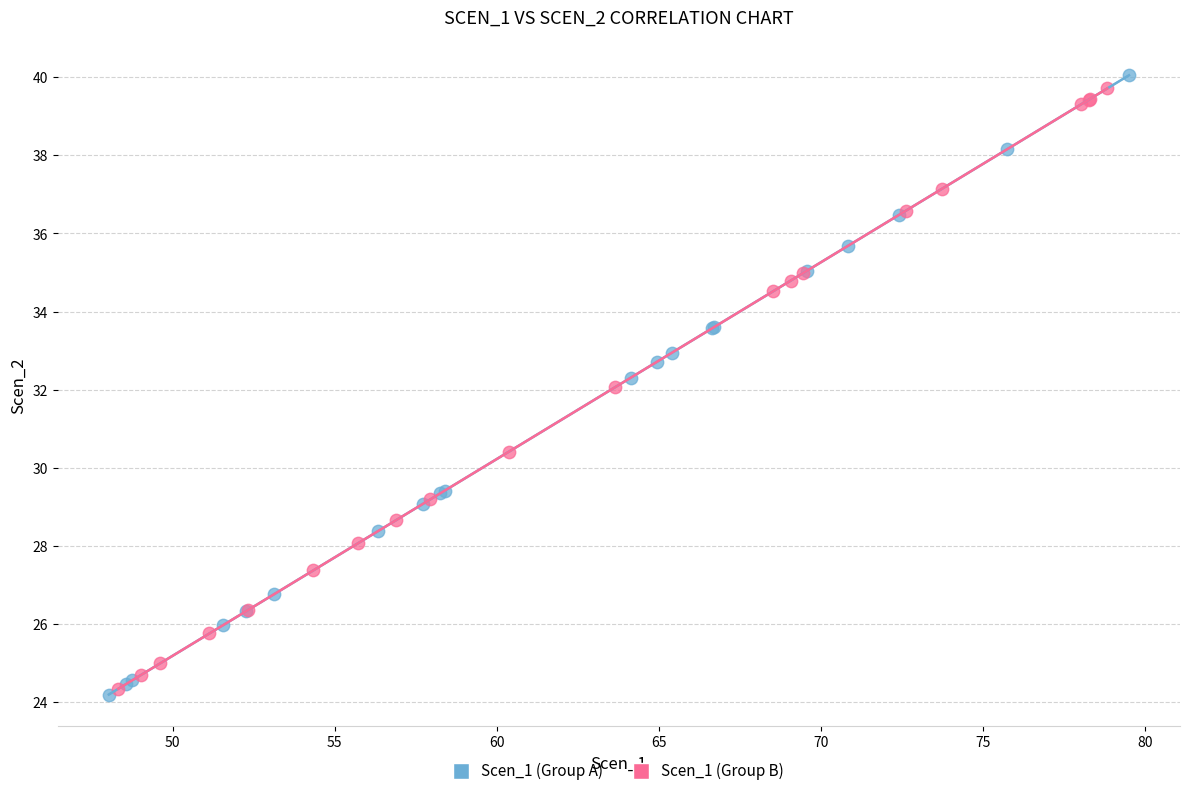

What are all the series names shown in the legend?

Scen_1 (Group A), Scen_1 (Group B)